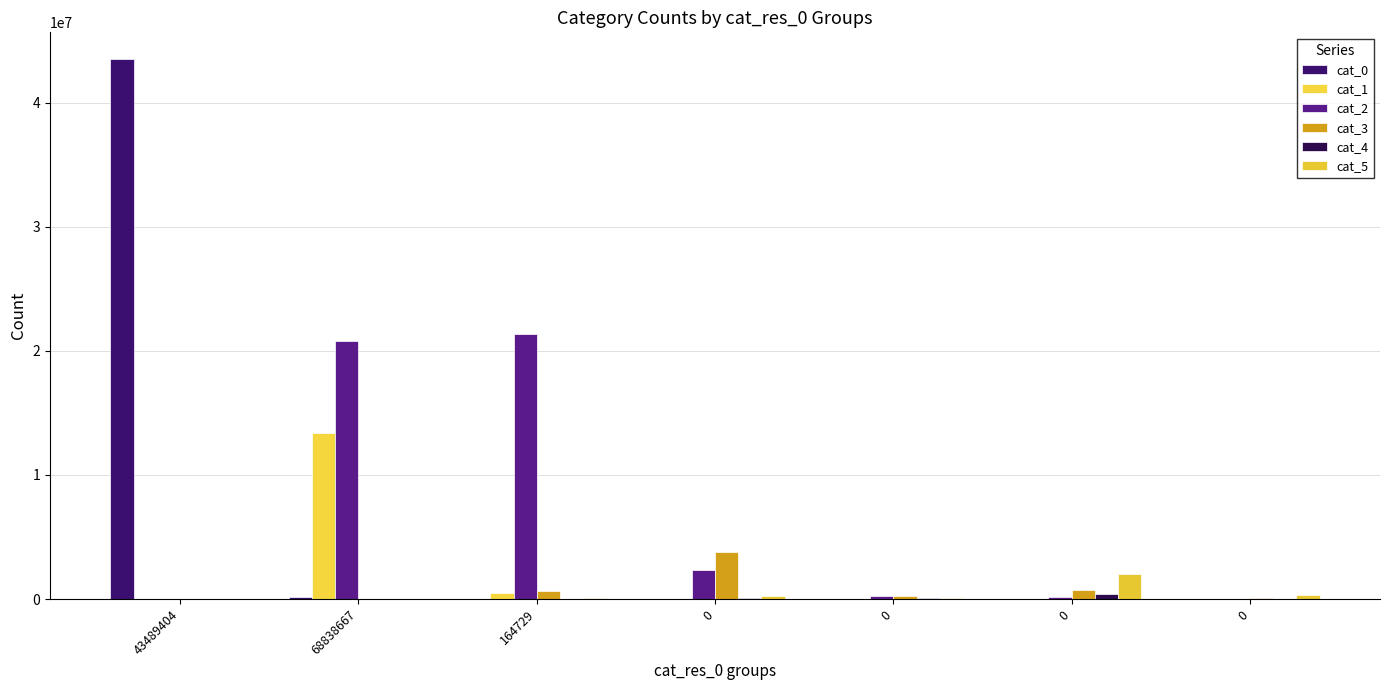

Reading right to left, transcribe all the data shown in this chart.

cat_0: 0=162	0=75	0=1663	0=1827	164729=6251	68838667=154751	43489404=43489404
cat_1: 0=129	0=566	0=18750	0=35077	164729=492632	68838667=13360623	43489404=0
cat_2: 0=17136	0=202295	0=230092	0=2329397	164729=21361787	68838667=20768083	43489404=0
cat_3: 0=60702	0=742067	0=240139	0=3751628	164729=678150	68838667=36424	43489404=0
cat_4: 0=37134	0=443206	0=81245	0=113634	164729=26602	68838667=3083	43489404=0
cat_5: 0=360346	0=2039388	0=44174	0=254175	164729=50661	68838667=2869	43489404=0